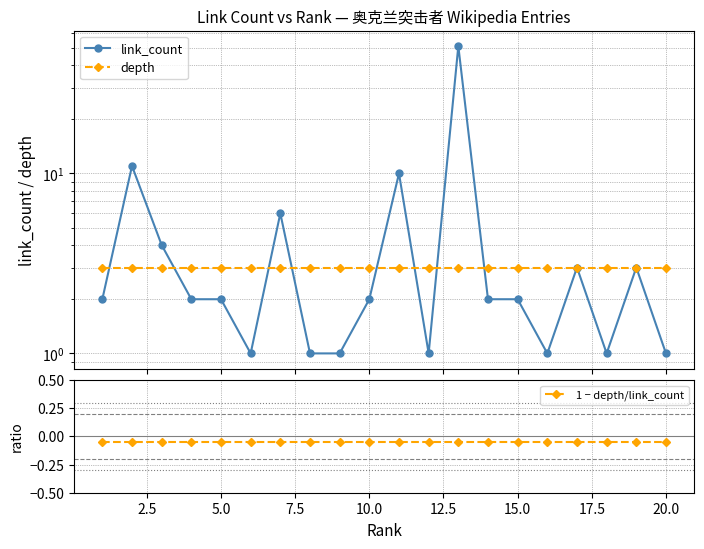

Is this an area chart (filled region under the line)?

No